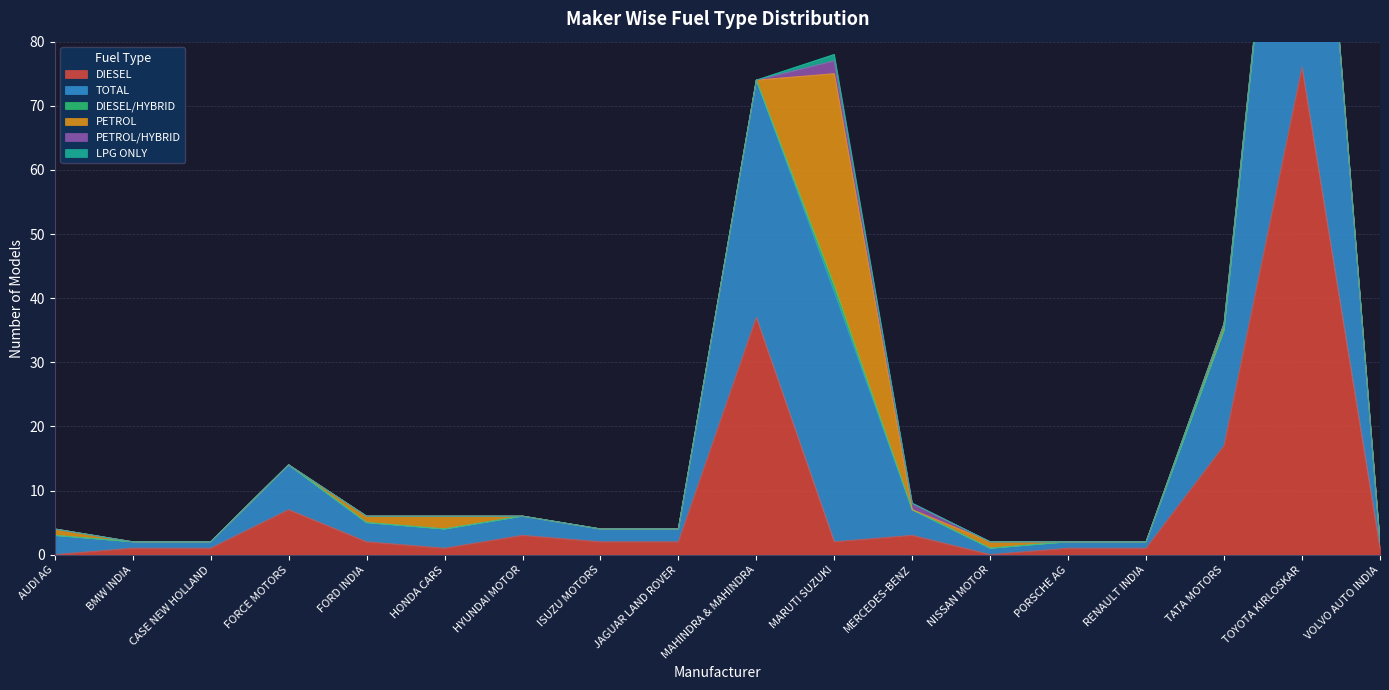

What is the label of the 12th point from the right?

HYUNDAI MOTOR